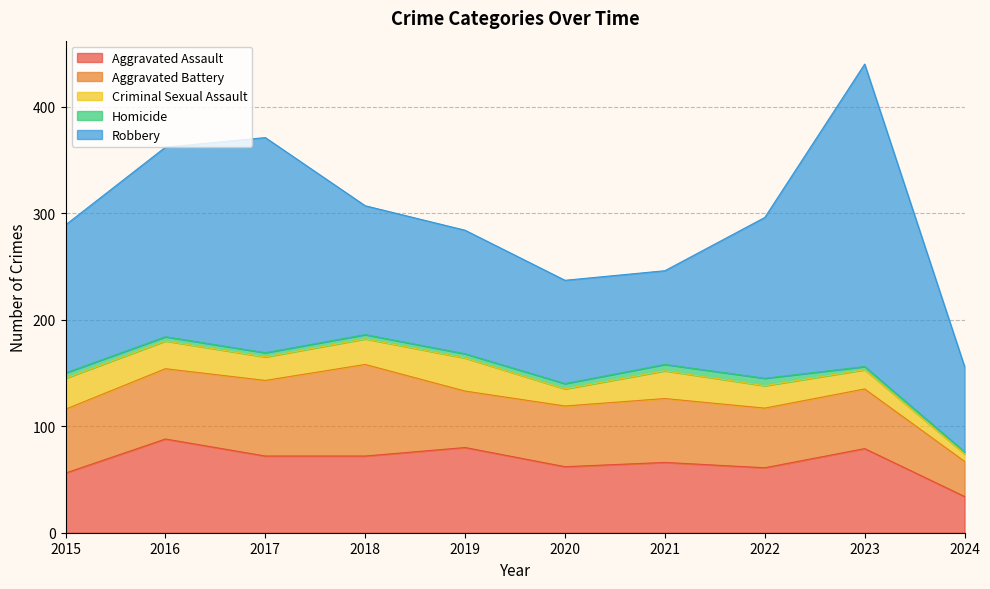

Which series has the largest total across all categories?

Robbery